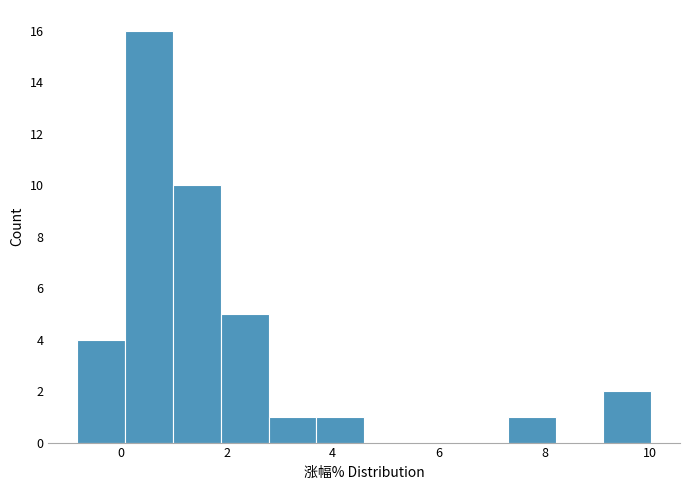

How tall is the bar that spans 0.0 to 1.0 on the x-axis? Neither the bar edges nor the heights are printed on the chart, so give them approximately, as read against the axes.

16